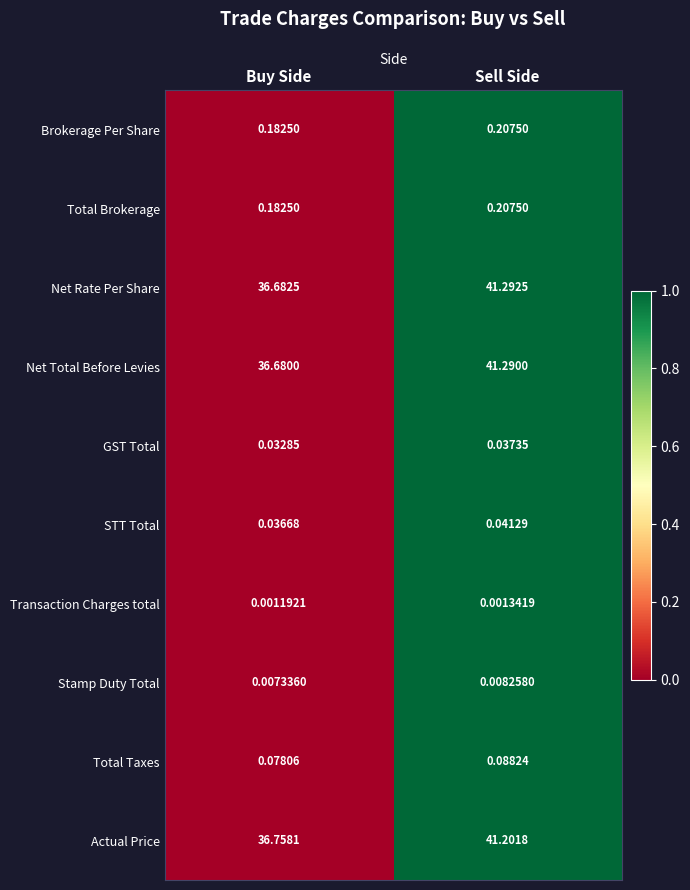

Which series has the largest total across all categories?

Net Rate Per Share